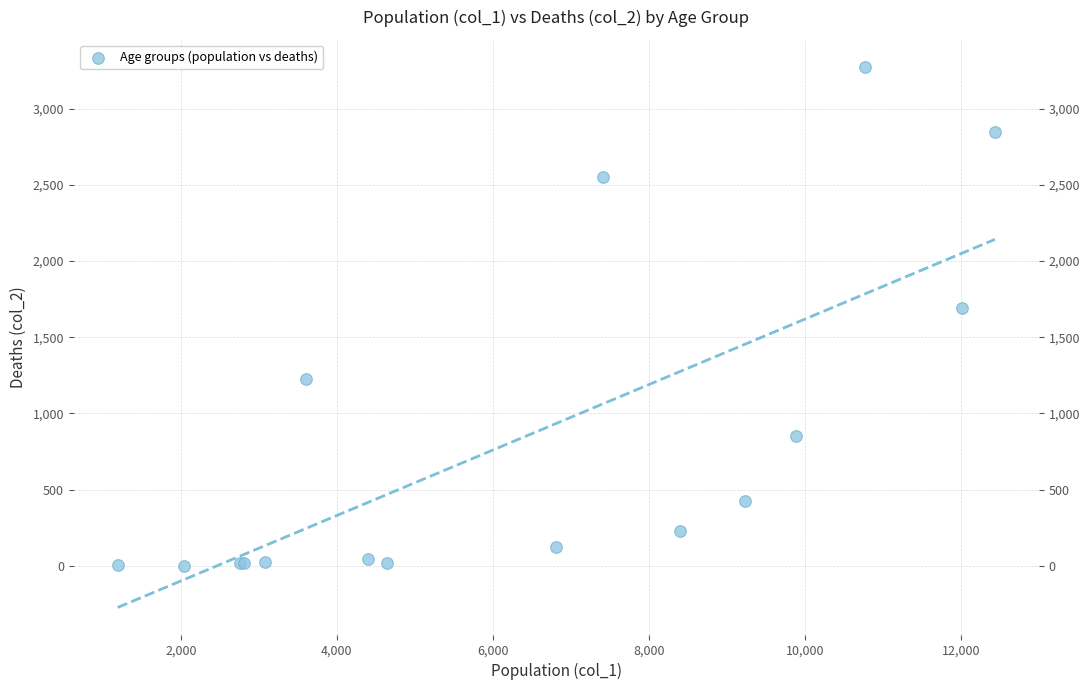

What Y value in the scatter plot is closest to 1638?

1690